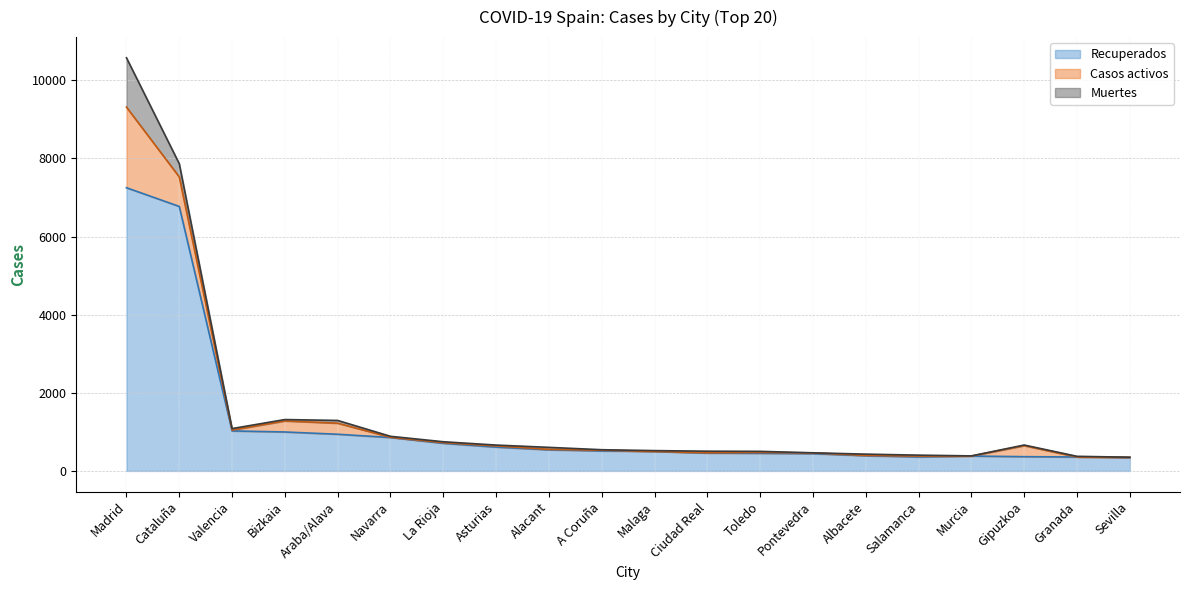

Rank the categories by Recuperados value from lowest to highest.

Sevilla, Granada, Salamanca, Gipuzkoa, Murcia, Albacete, Pontevedra, Toledo, Ciudad Real, Malaga, A Coruña, Alacant, Asturias, La Rioja, Navarra, Araba/Alava, Bizkaia, Valencia, Cataluña, Madrid